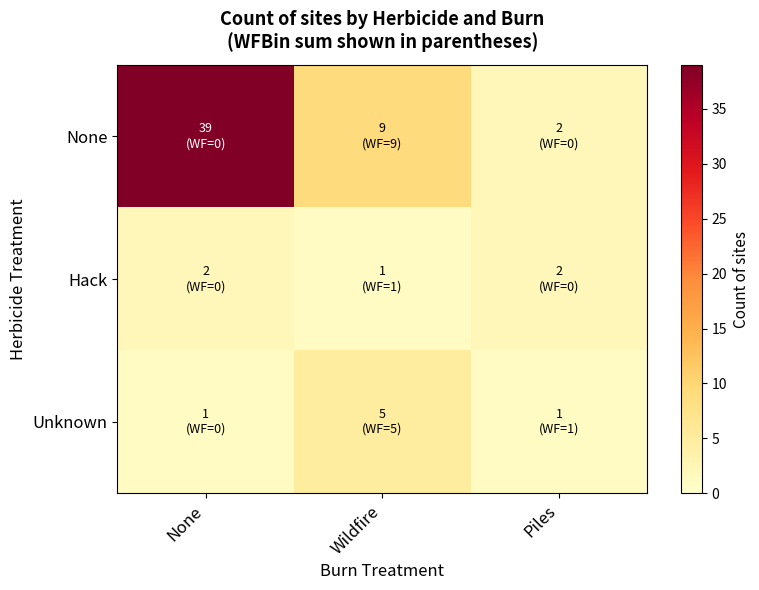

At which category is the sum across all series the highest?

None